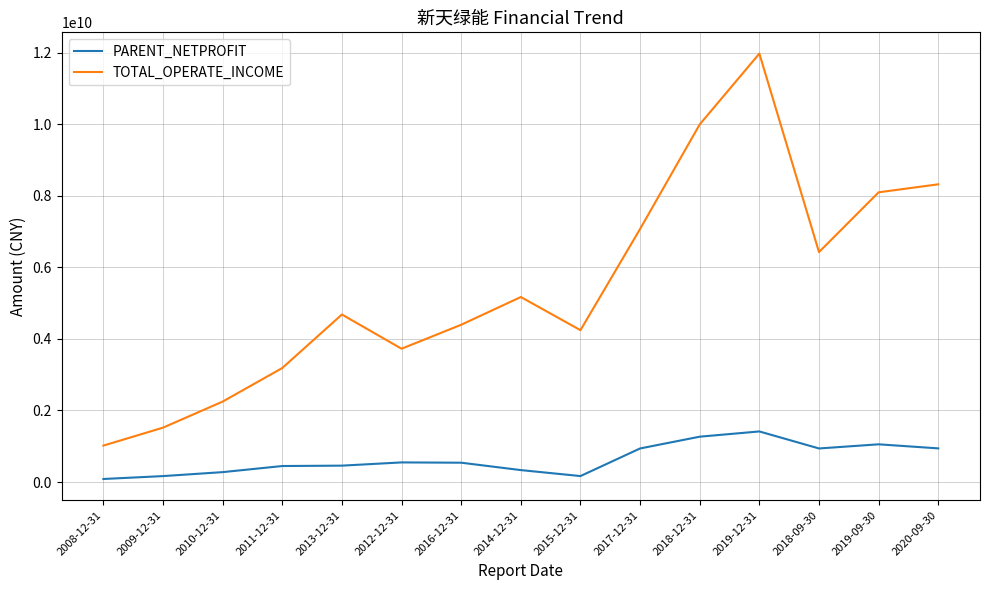

Rank the categories by TOTAL_OPERATE_INCOME value from highest to lowest.

2019-12-31, 2018-12-31, 2020-09-30, 2019-09-30, 2017-12-31, 2018-09-30, 2014-12-31, 2013-12-31, 2016-12-31, 2015-12-31, 2012-12-31, 2011-12-31, 2010-12-31, 2009-12-31, 2008-12-31